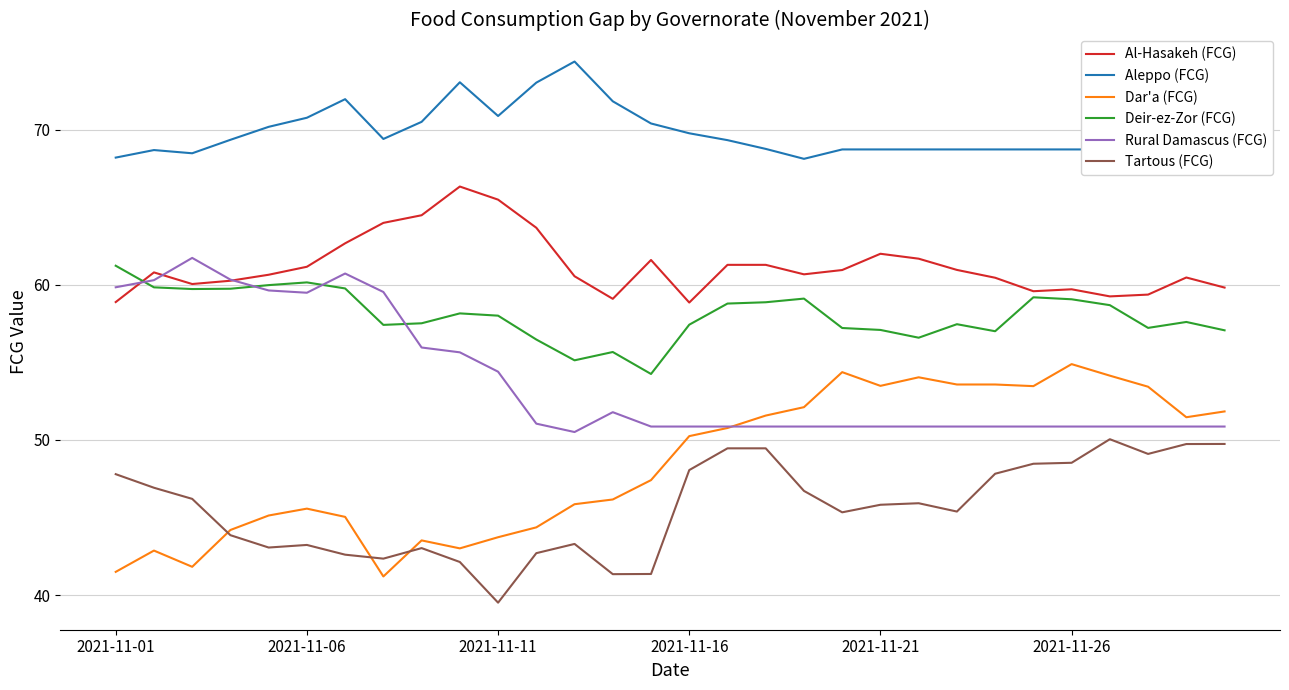

True or false: Aleppo (FCG) and Dar'a (FCG) intersect in this chart.

False